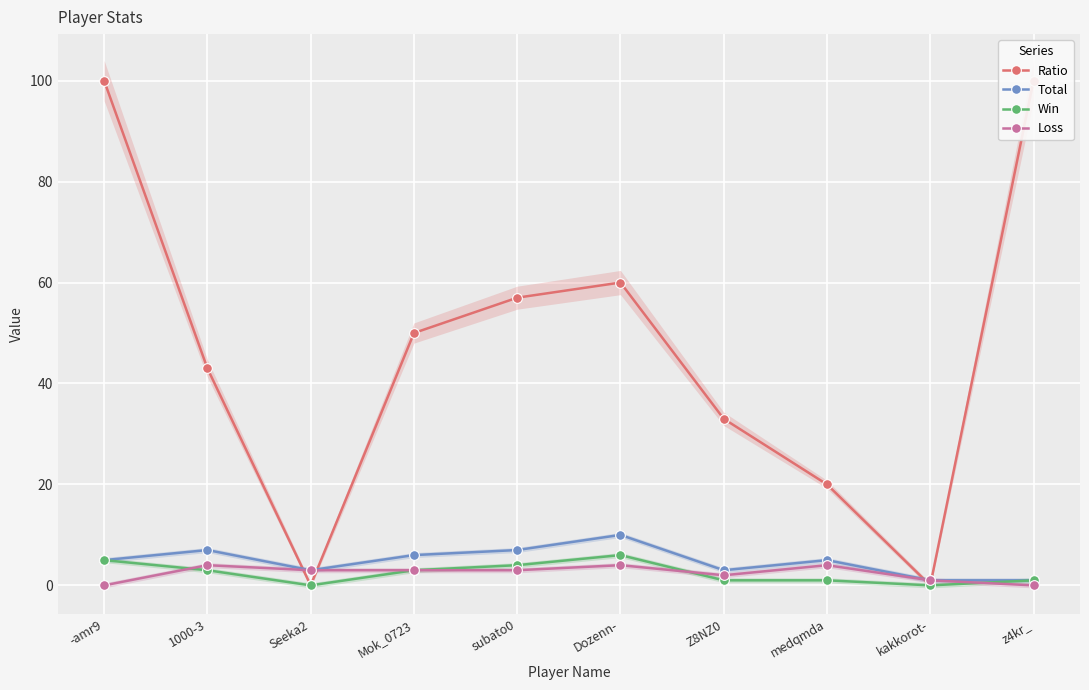

What is the sum of the Win values at -amr9 and z4kr_?

6